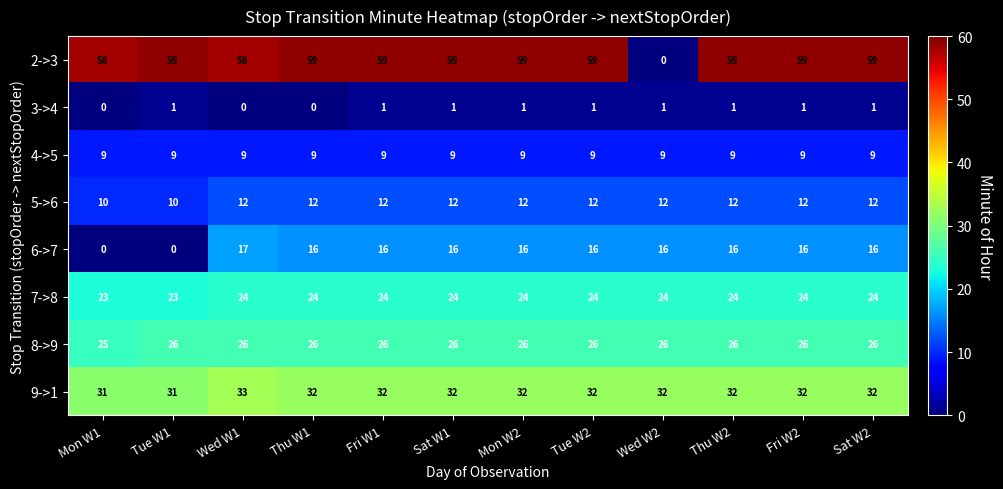

What is the spread (max minus min) of values at Fri W2?

58